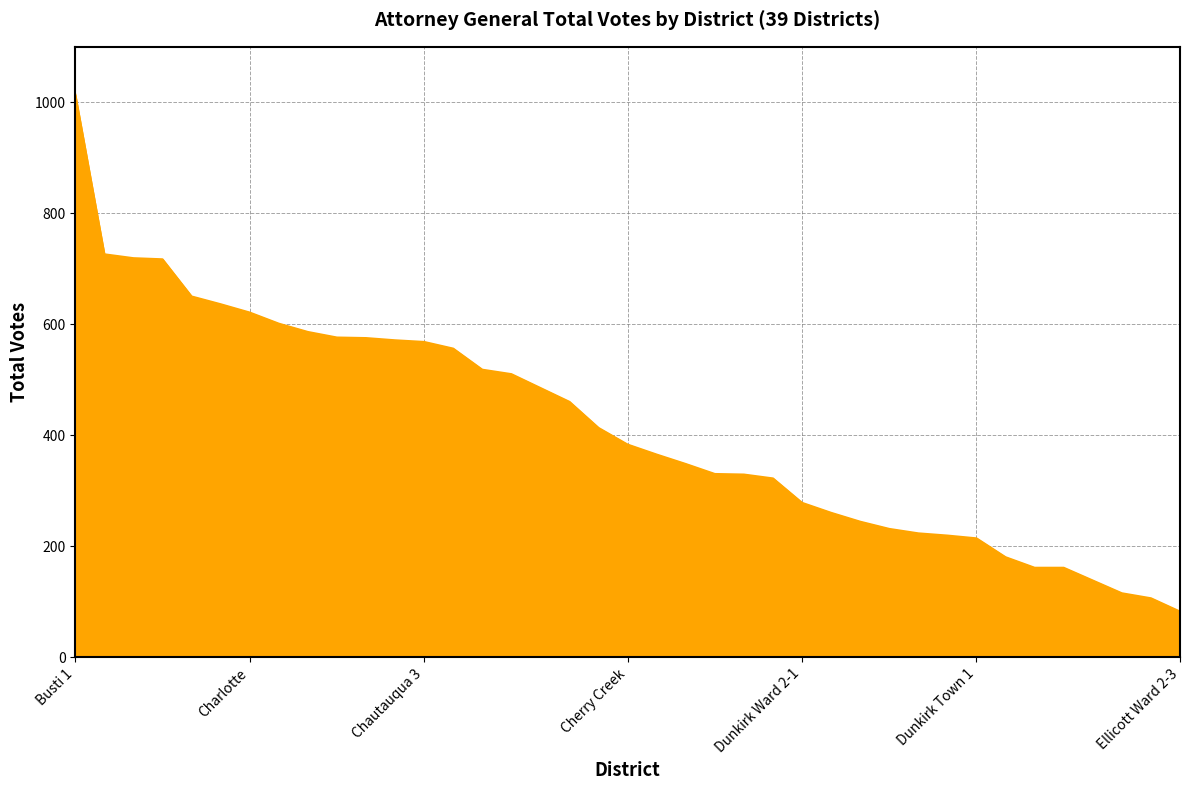

What is the difference between the maximum and minimum values?

932